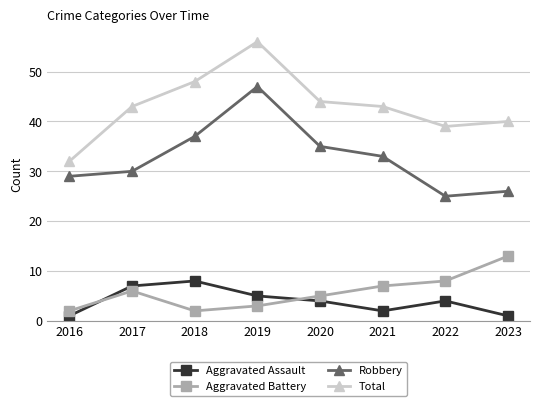

Count the number of categories in the chart.

8